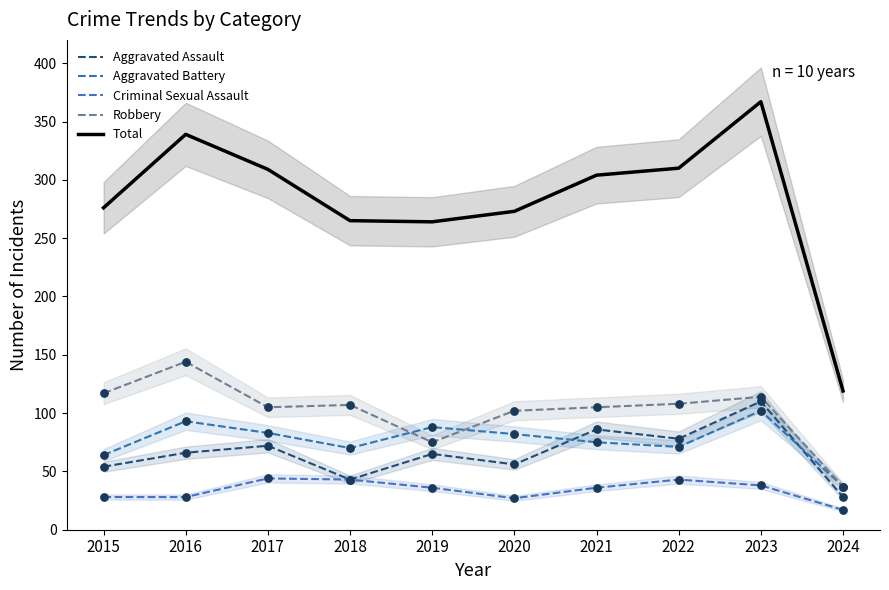

Which series has the largest total across all categories?

Total